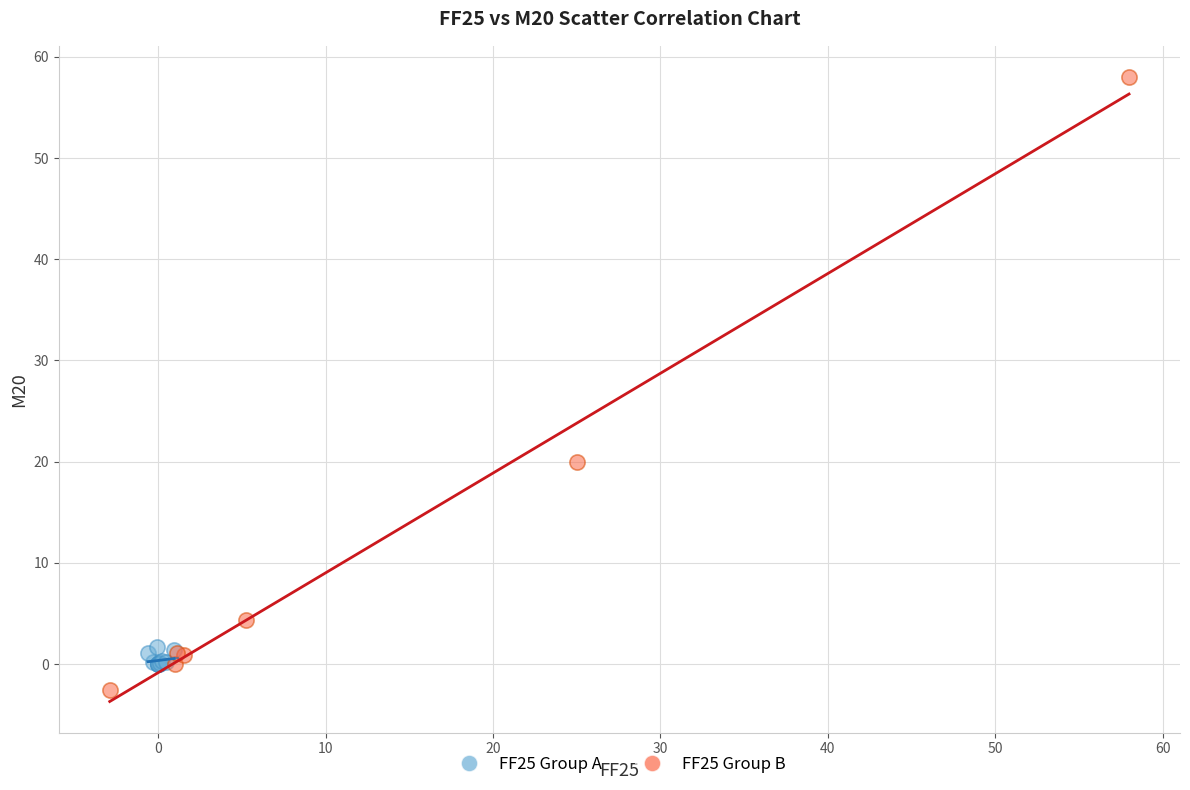

Which series reaches the maximum Y coordinate?

FF25 Group B